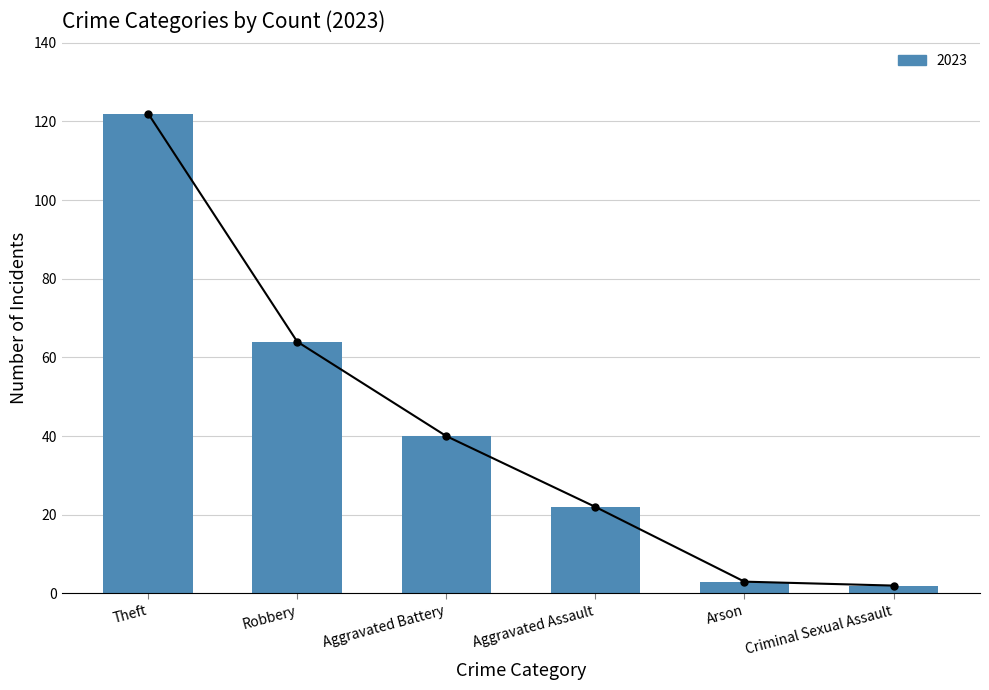

What is the difference between the maximum and second lowest values in the 2023 series?

119